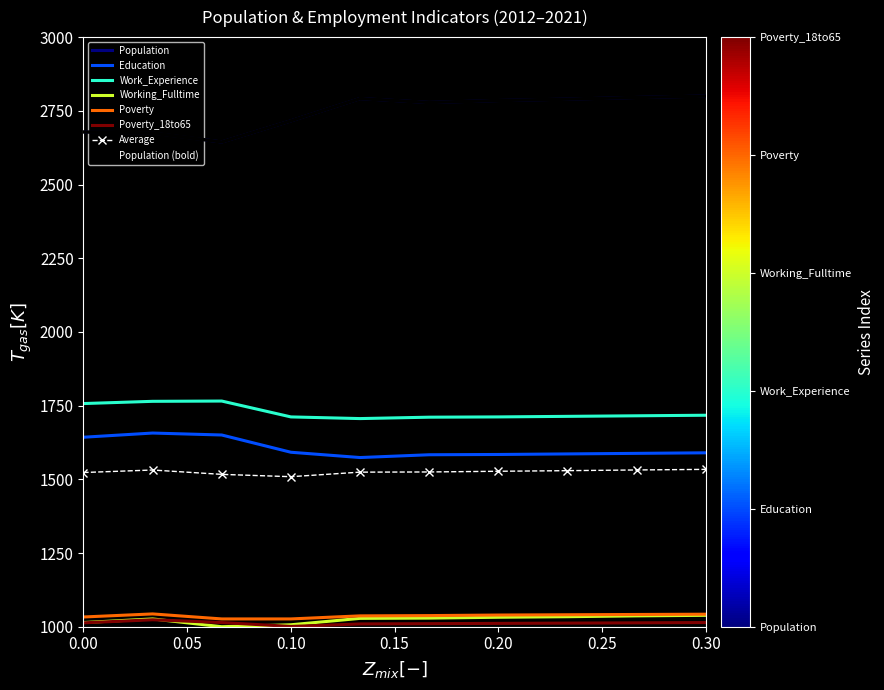

Reading right to left, extract all data points from this chart.

Population: 2800.0	2795.3	2789.6	2784.9	2778.3	2791.5	2716.0	2644.3	2674.5	2678.2
Education: 1589.9	1588.0	1586.2	1584.3	1583.3	1573.9	1591.8	1650.3	1656.9	1642.8
Work_Experience: 1717.4	1715.5	1713.6	1711.7	1710.7	1706.0	1711.7	1765.5	1764.6	1757.0
Working_Fulltime: 1038.7	1036.8	1034.0	1032.1	1029.3	1028.3	1006.6	1000.0	1026.4	1014.2
Poverty: 1042.5	1041.5	1040.6	1039.6	1037.8	1036.8	1026.4	1026.4	1043.4	1033.0
Poverty_18to65: 1014.2	1013.2	1012.3	1011.3	1010.4	1009.4	1000.9	1014.2	1023.6	1013.2